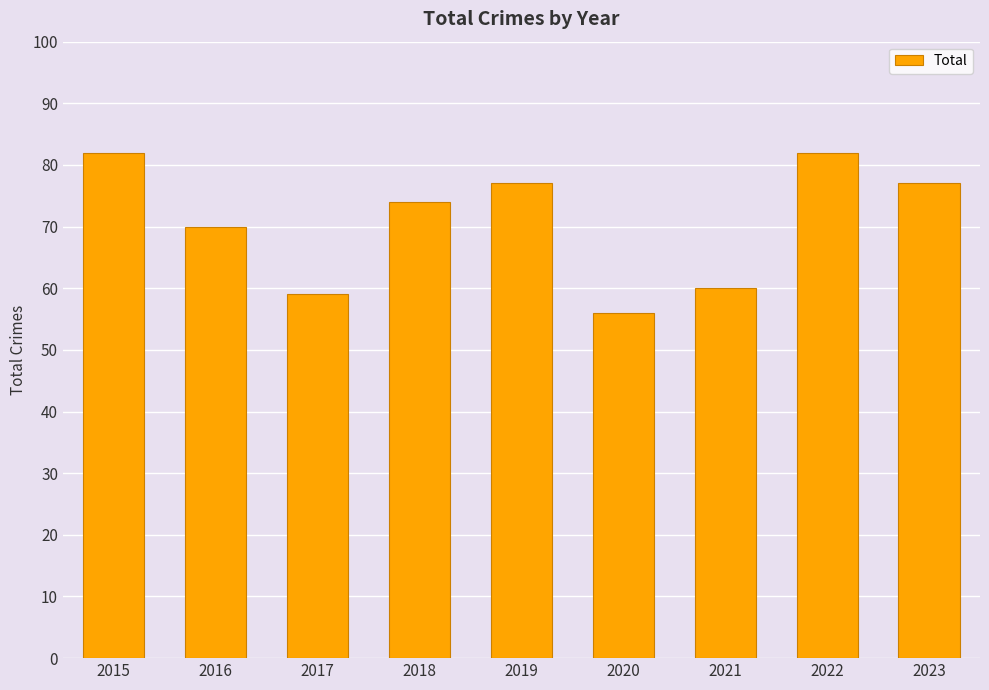

What is the change in value from 2021 to 2022?

+22